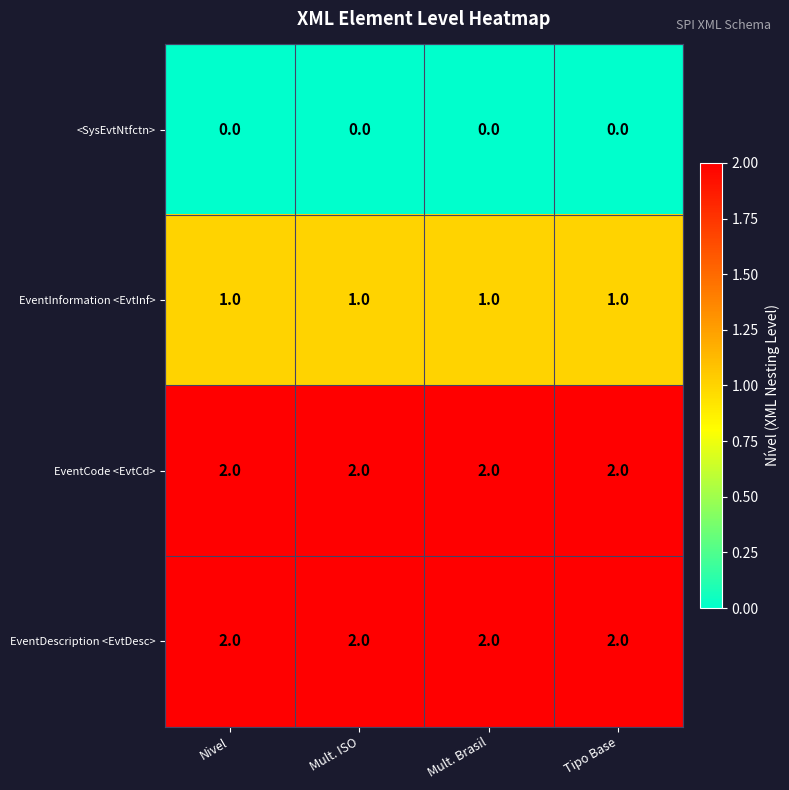

The value of EventInformation <EvtInf> at Mult. Brasil is 1. True or false?

True